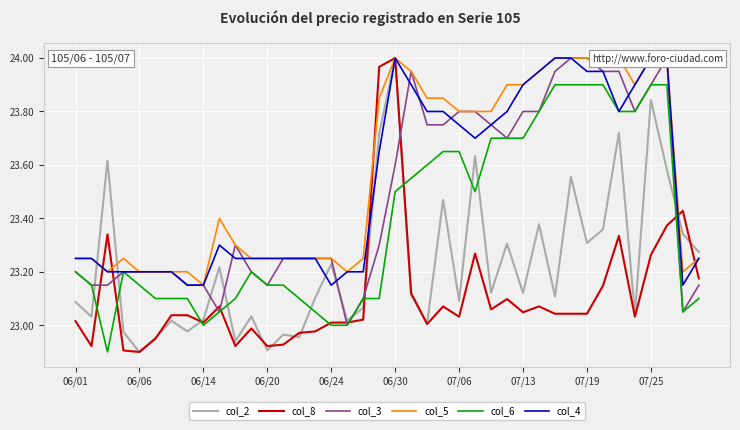

What is the minimum value shown in the chart?

22.9